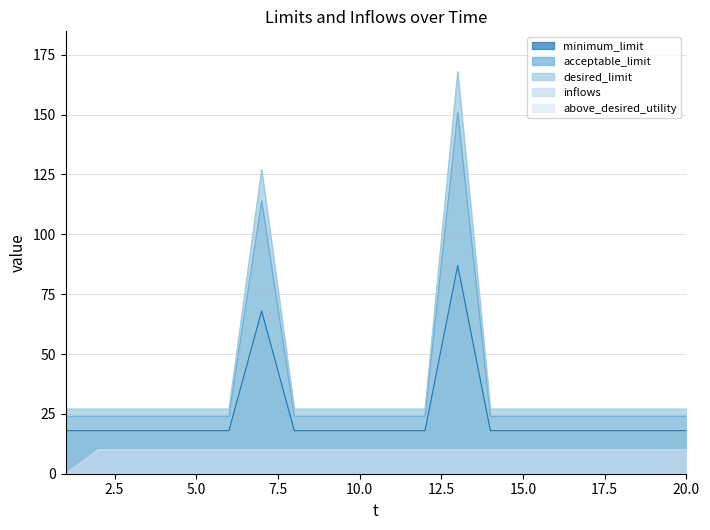

What is the value of the acceptable_limit point at the 5th from the left?

24